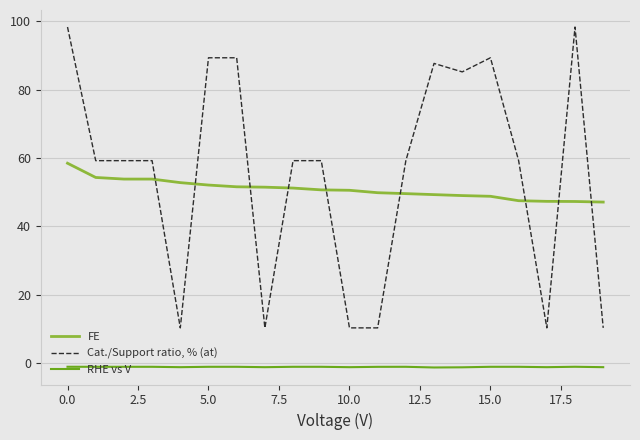

Which series has the widest spread of values?

Cat./Support ratio, % (at)